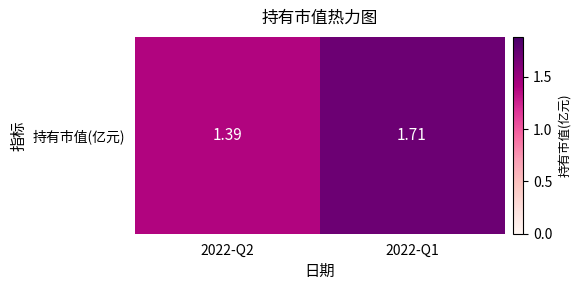

Which category has the lowest value across all series?

2022-Q2